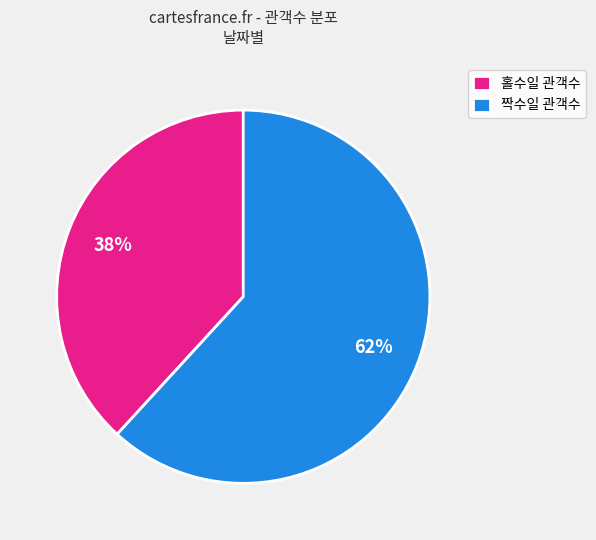

Rank the categories by value from lowest to highest.

홀수일 관객수, 짝수일 관객수